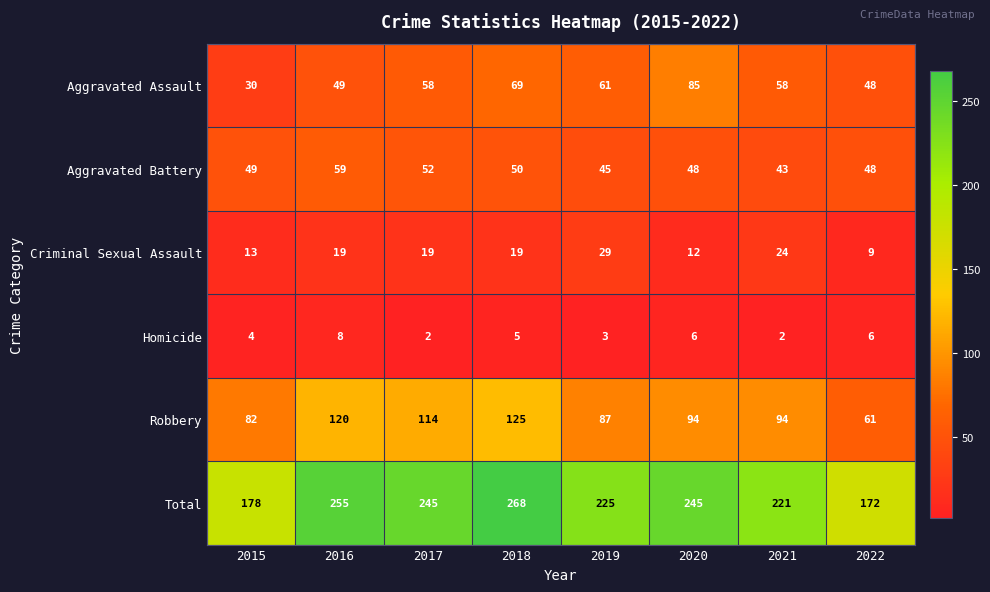

Which category has the highest value in the Aggravated Assault series?

2020